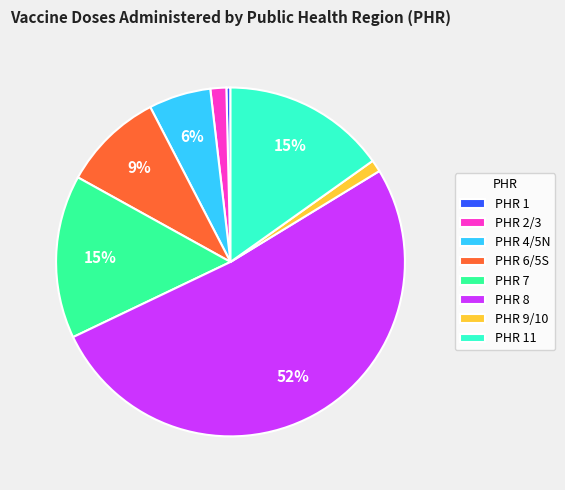

Do PHR 2/3 and PHR 11 together represent more than half of the pie?

No